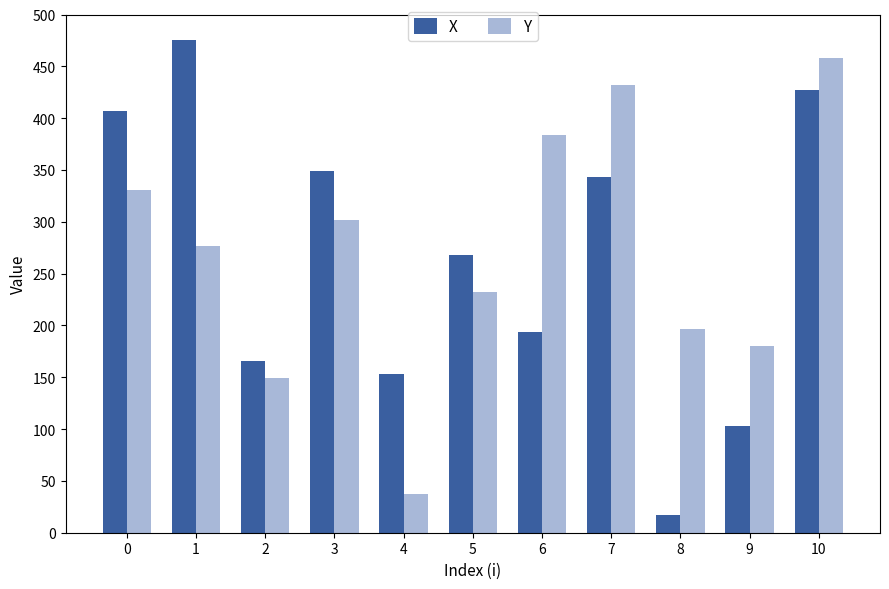

The value of Y at 0 is 166. True or false?

False